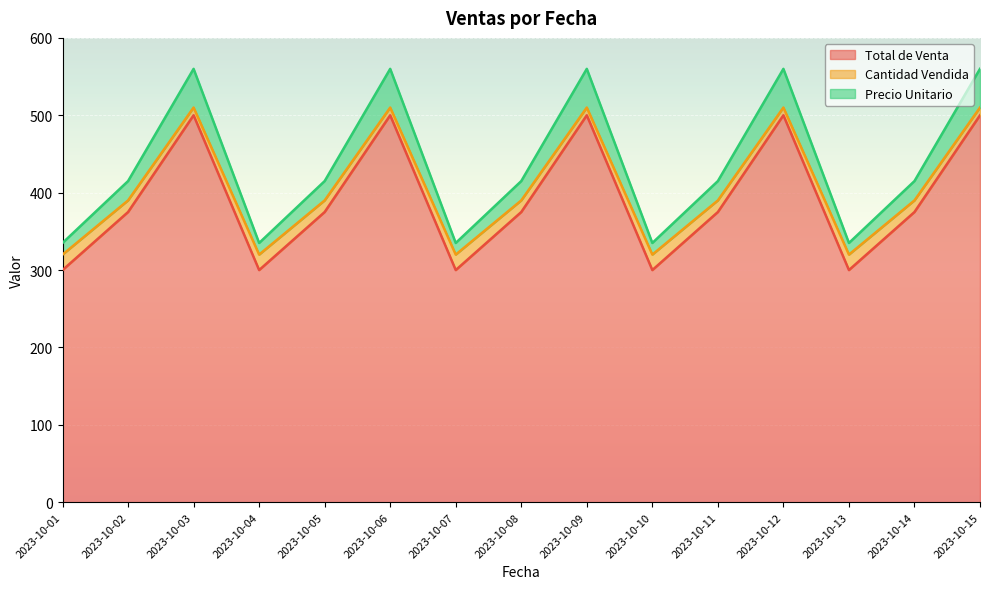

What is the smallest value displayed?

300